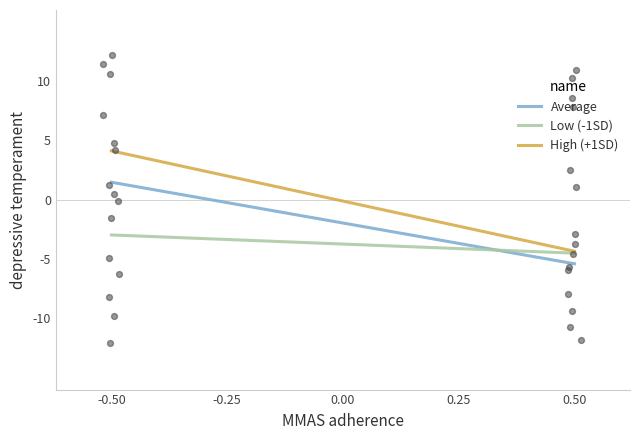

Which series has the widest spread of Y values?

High (+1SD)